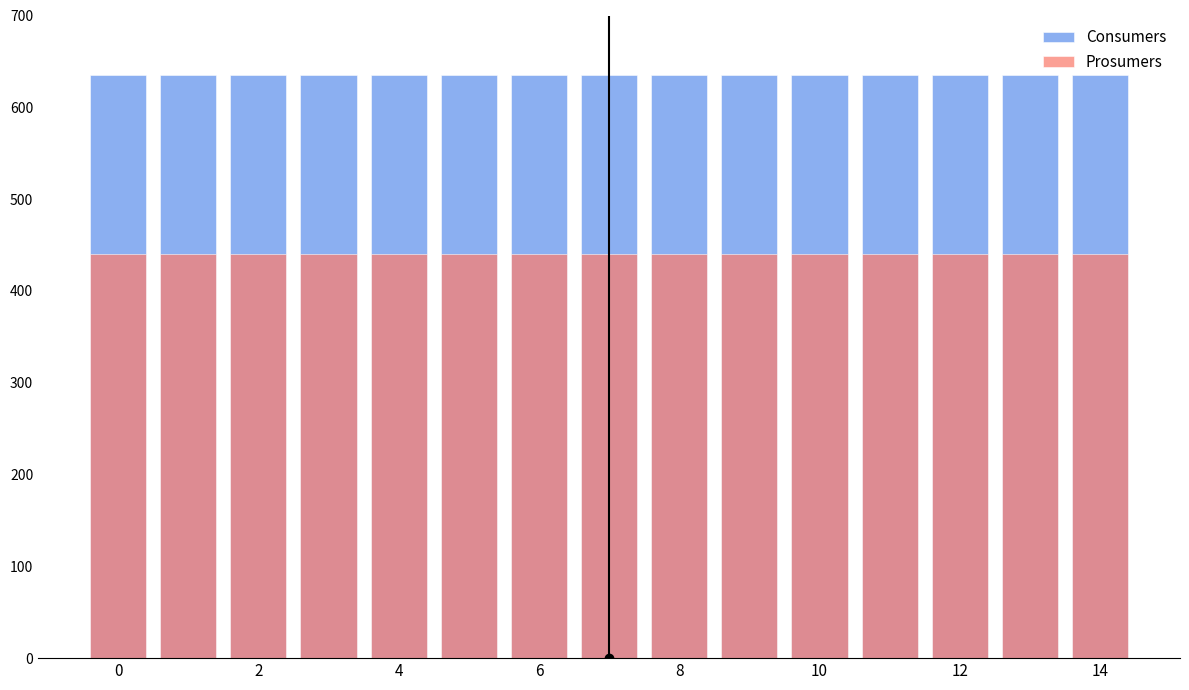

At 10, list the series in order from smallest to largest.

Prosumers, Consumers